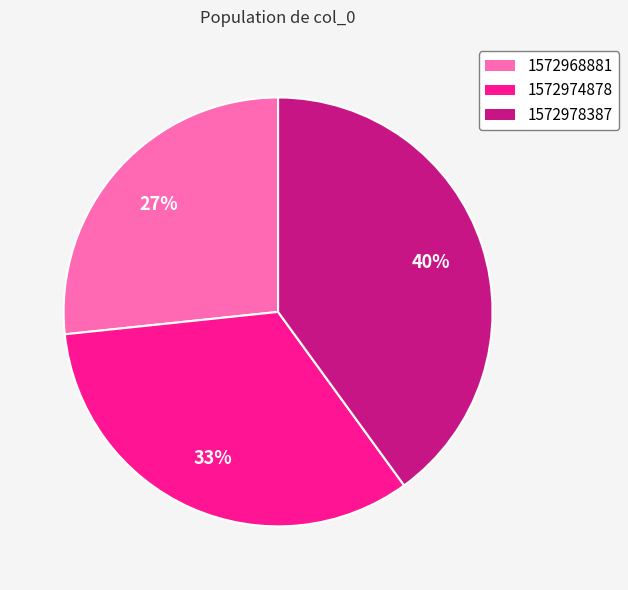

The 1572978387 slice represents 40% of the pie. True or false?

True